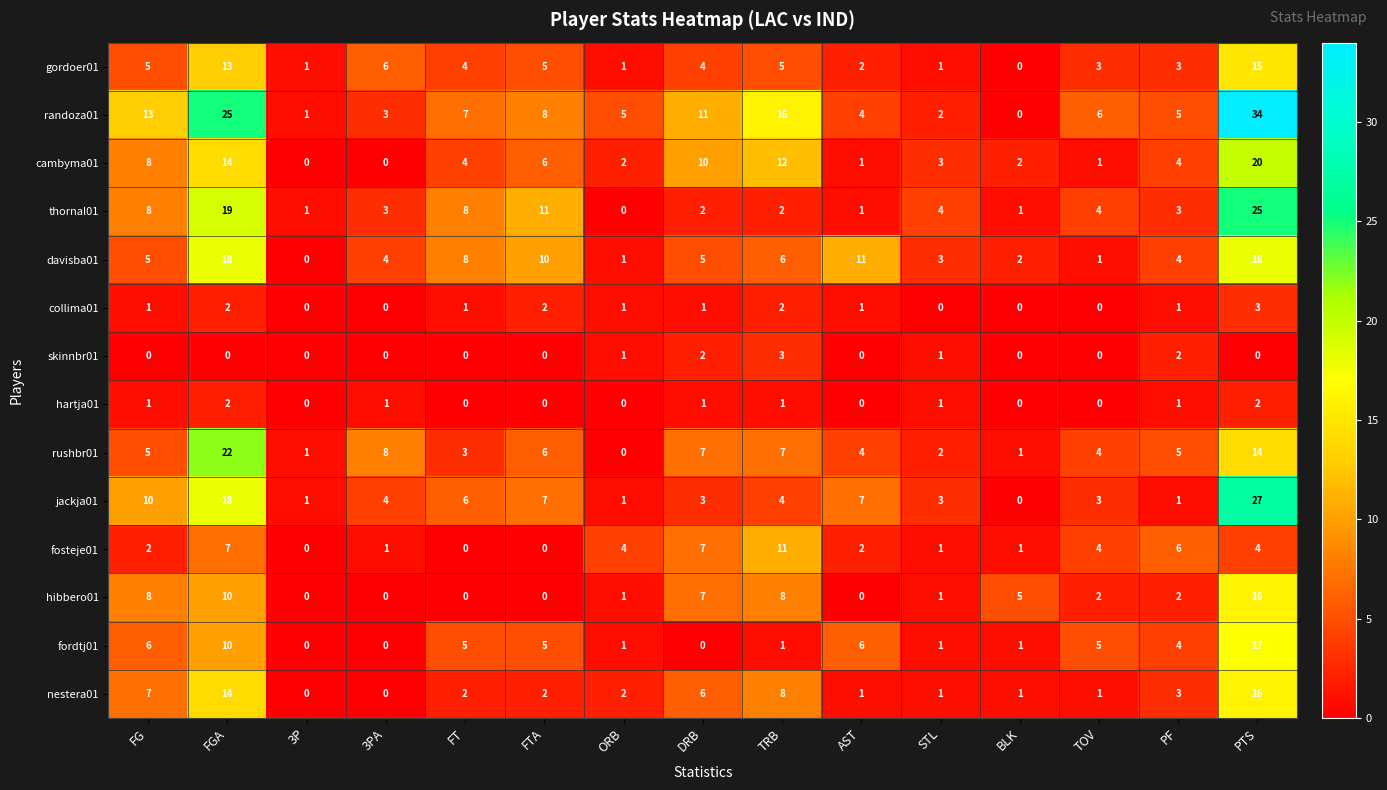

Which series has the widest spread of values?

randoza01